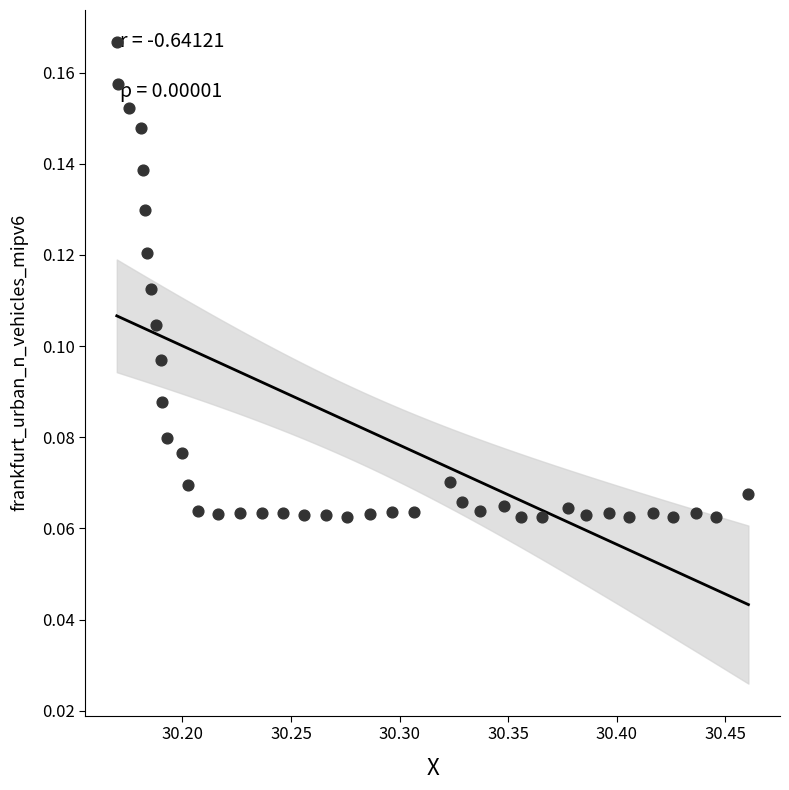

What is the range of X values (max minus min)?

0.3